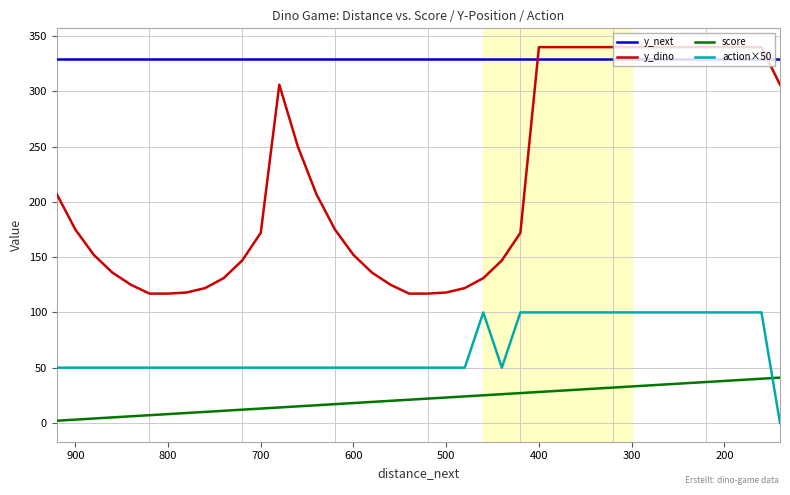

How many interior local valleys does the action×50 series have?

1